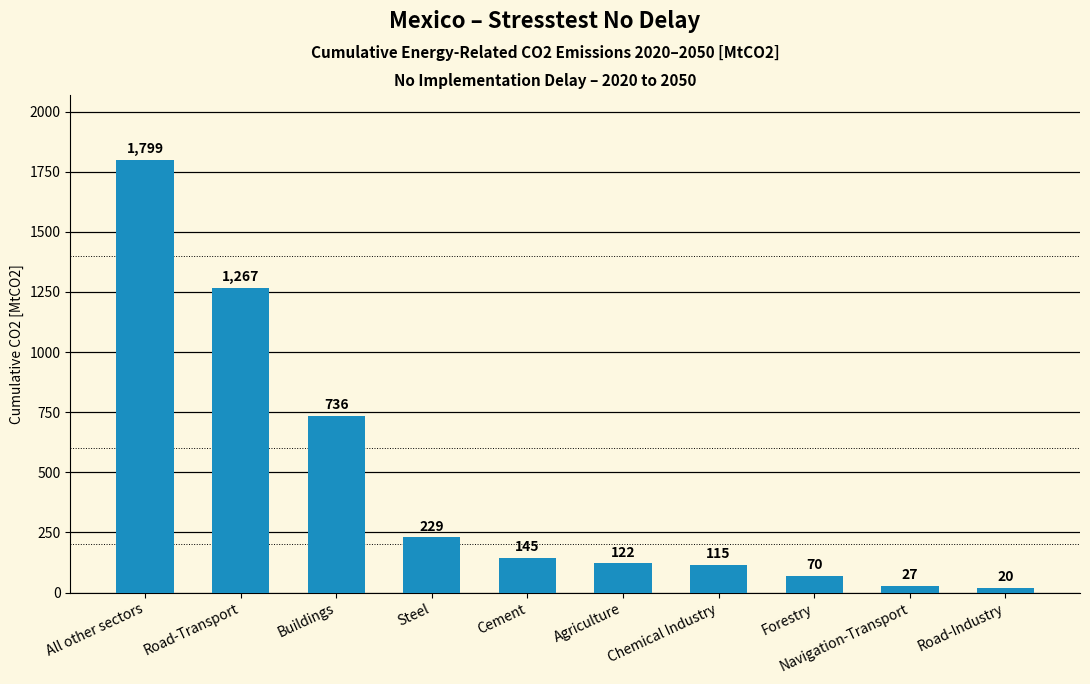

Is it true that the value at All other sectors is 2659.3?

False